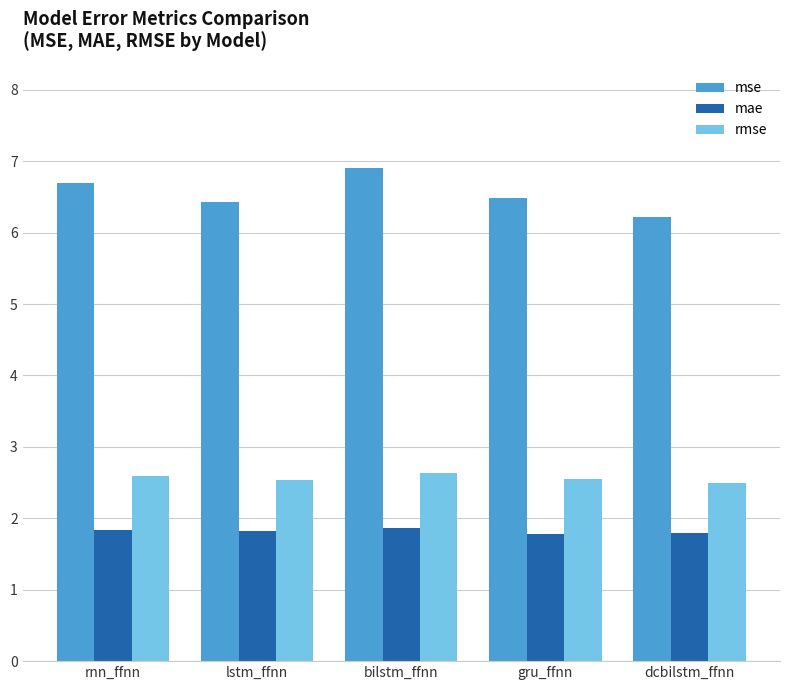

What is the minimum value for mse?

6.2